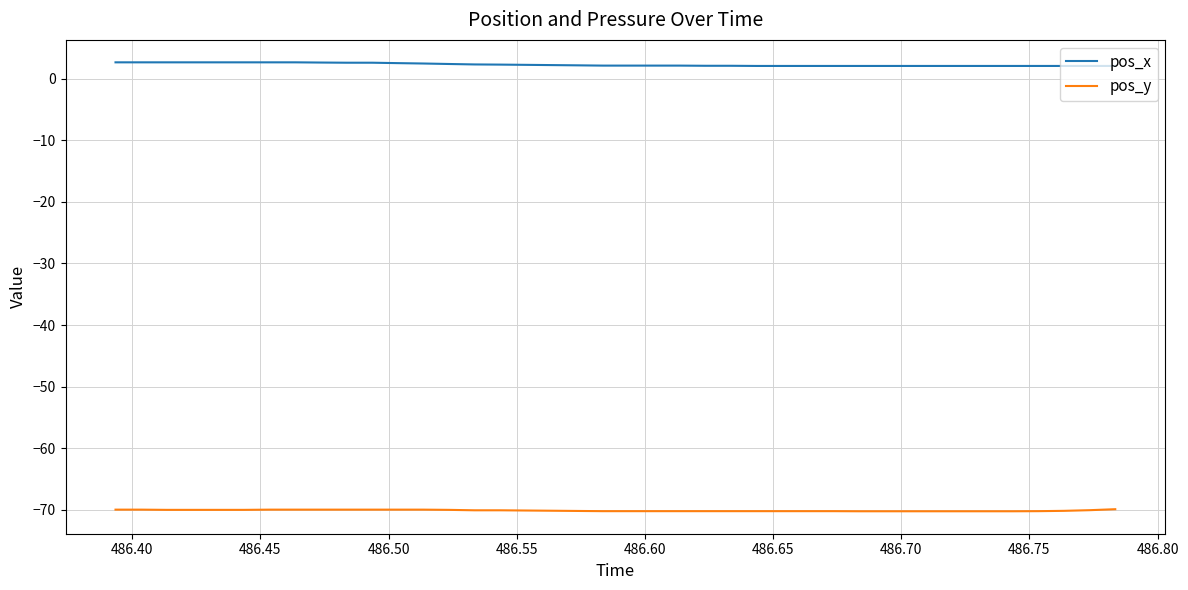

List the series in order of their peak value, lowest first.

pos_y, pos_x